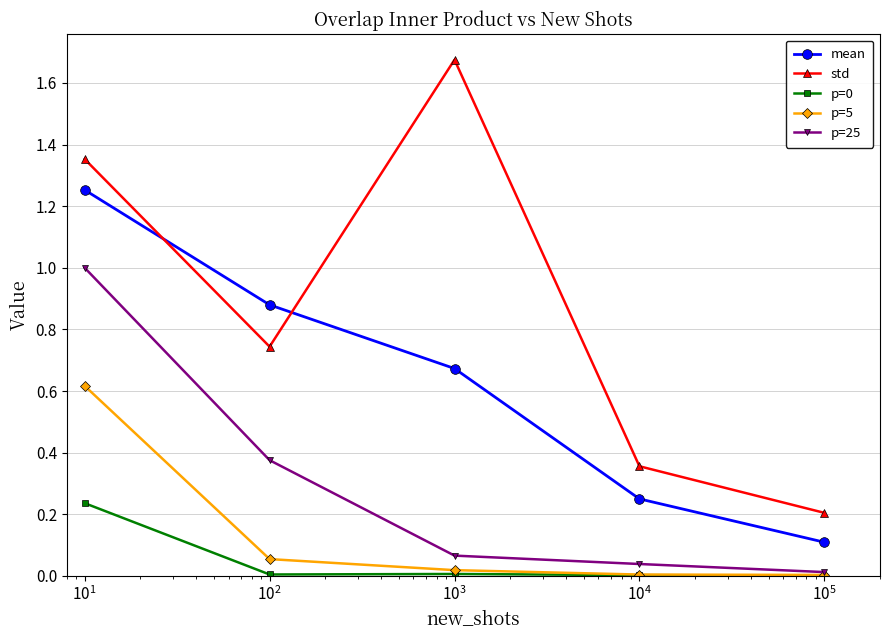

Which series has the widest spread of values?

std